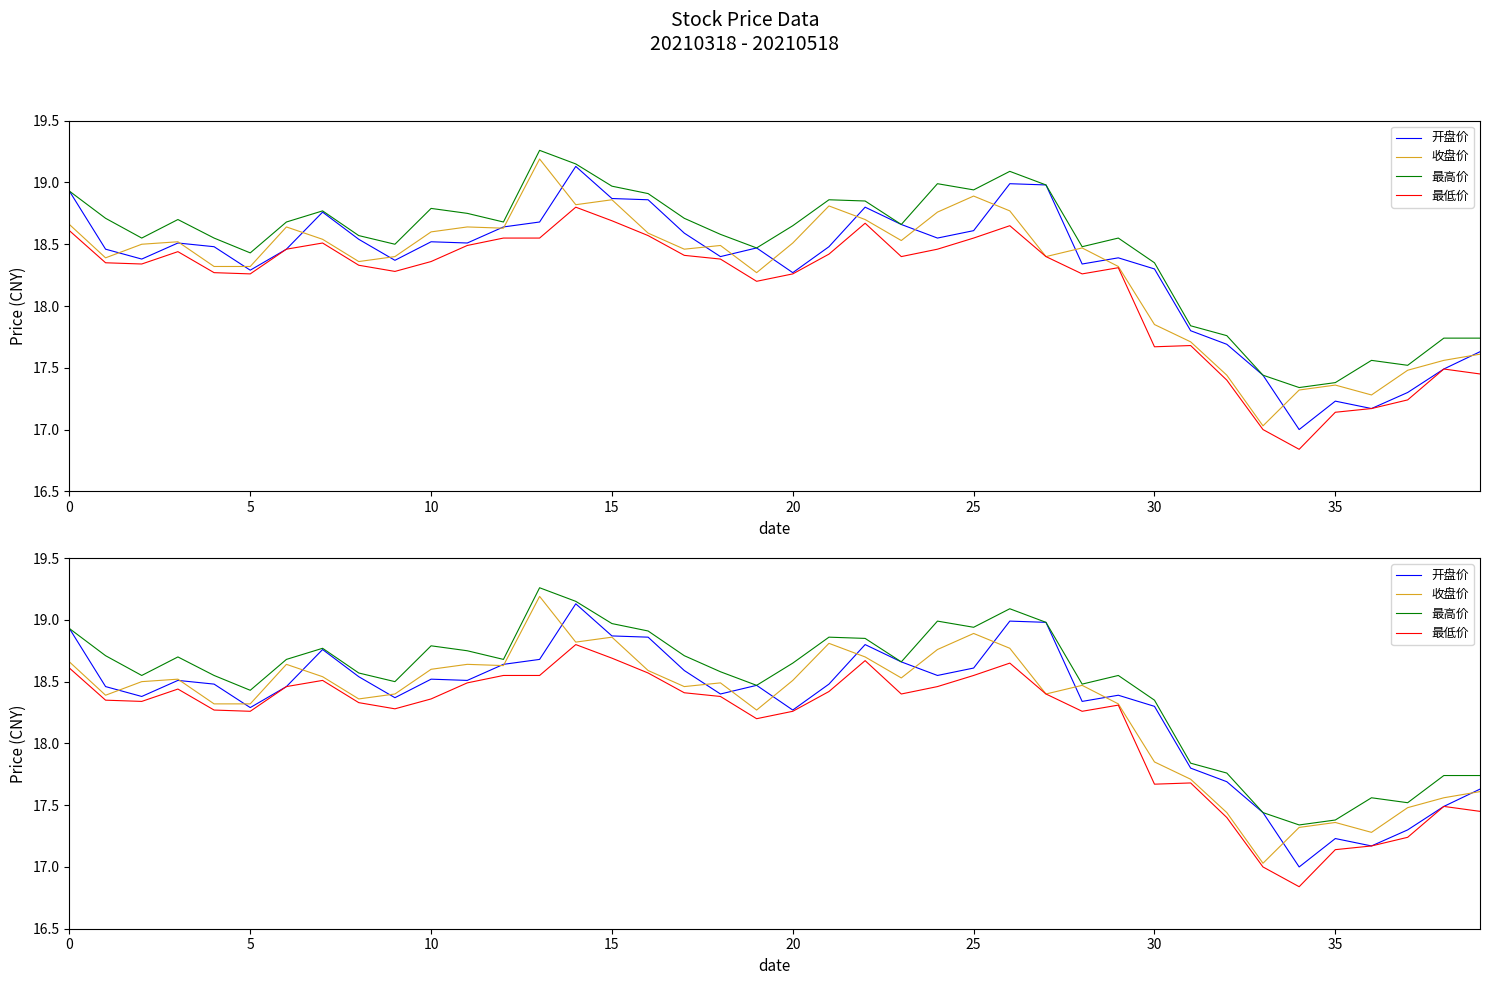

How many interior local valleys does the 最低价 series have?

8